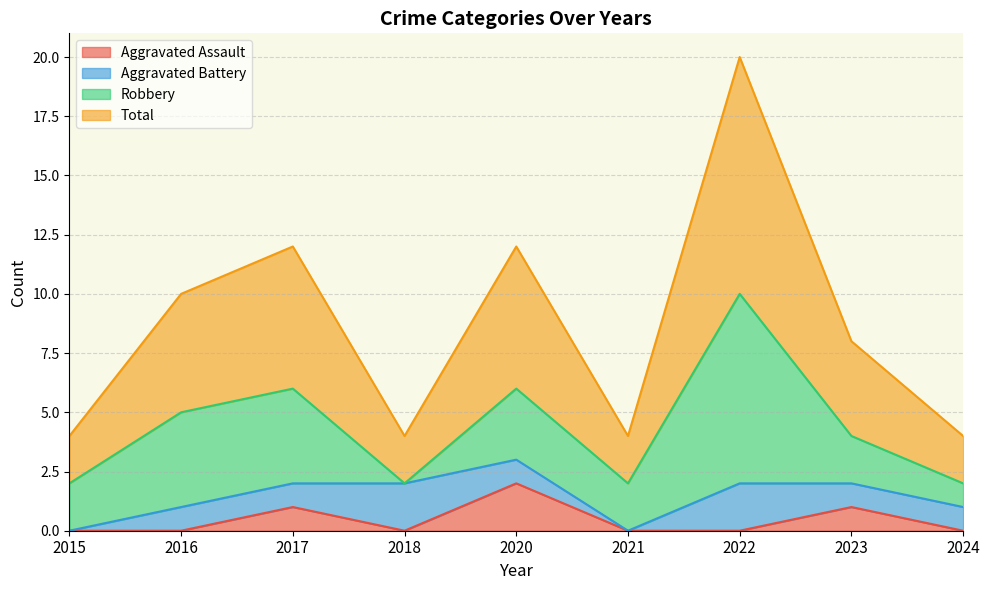

Count the Aggravated Assault values in the range 0 to 1.

8